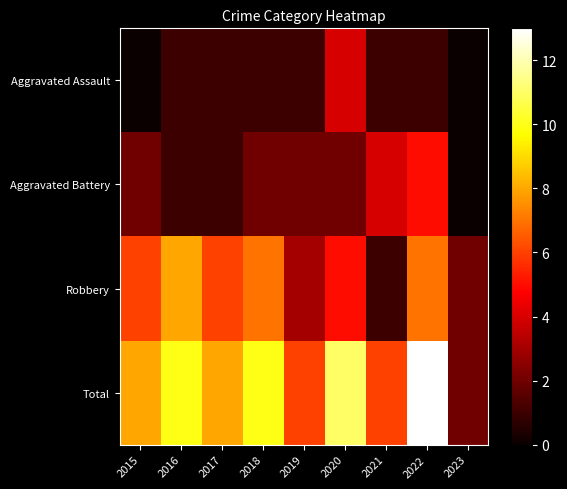

At which category does the chart reach its minimum across all series?

2015